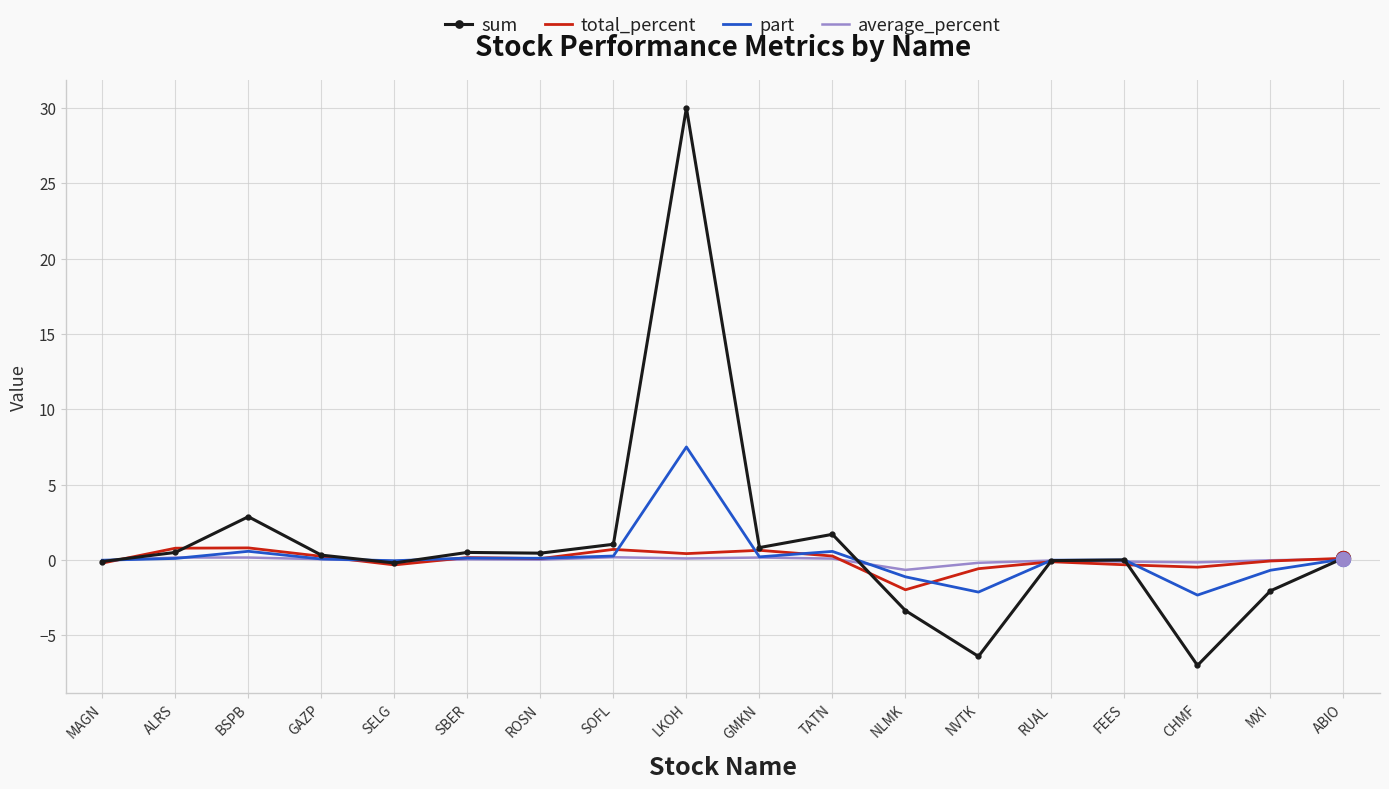

Which category has the lowest value across all series?

CHMF